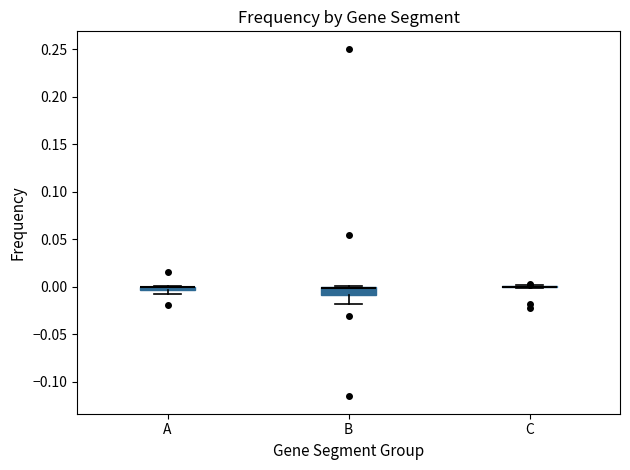

Where is the upper edge of the box for A on the y-axis? The values are not printed on the chart, so give them approximately, as read against the axis.

0.000